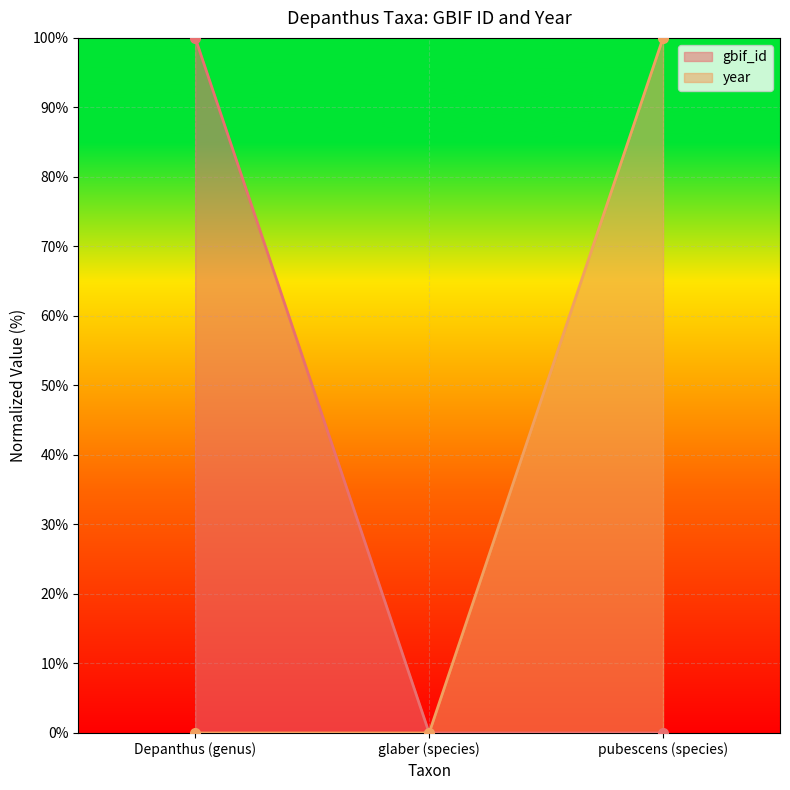

List the series in order of their overall mean, lowest first.

year, gbif_id